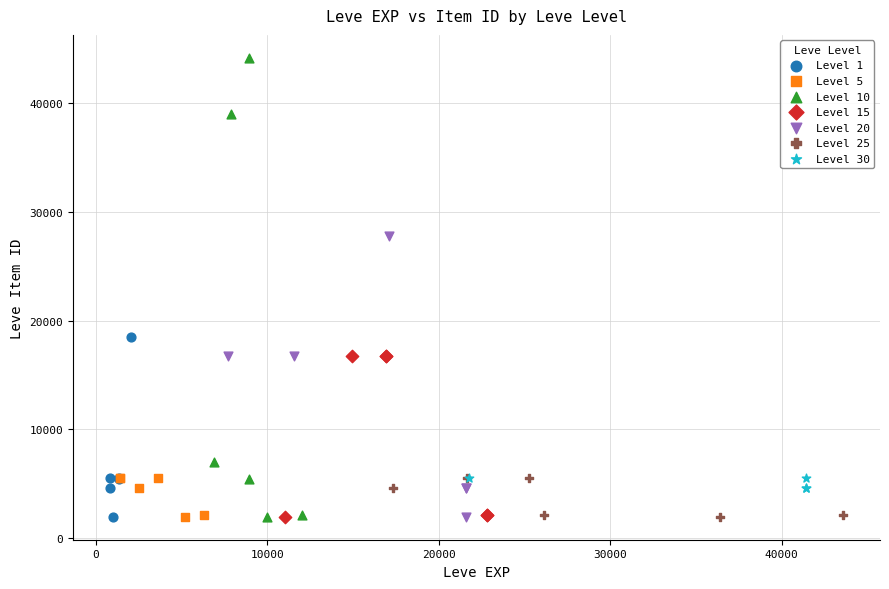

Which series contains the highest Y value?

Level 10